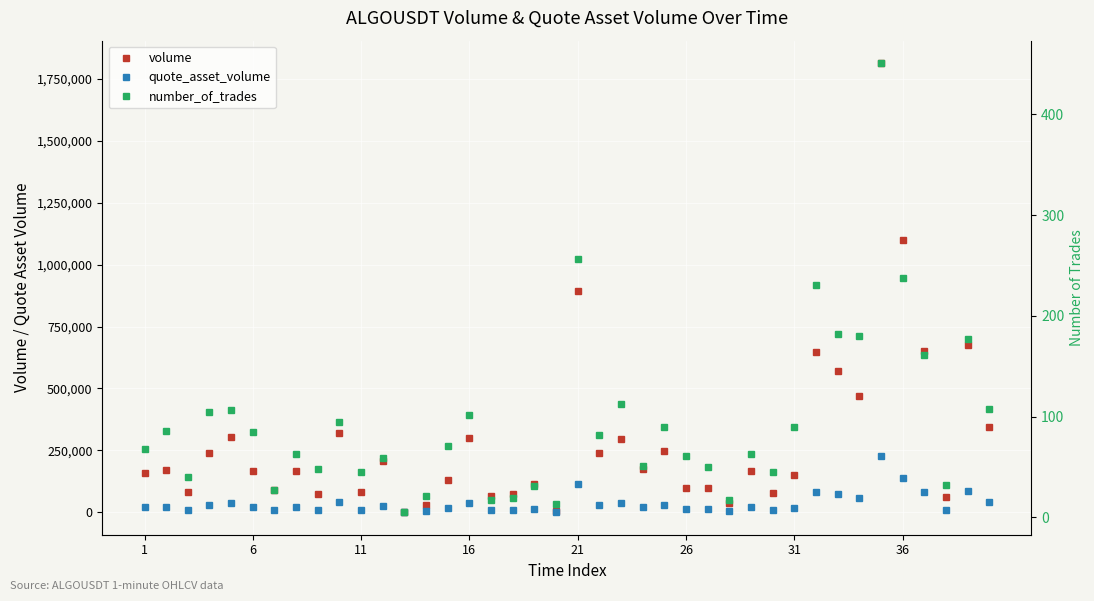

What is the lowest value of the volume series?

2703.3